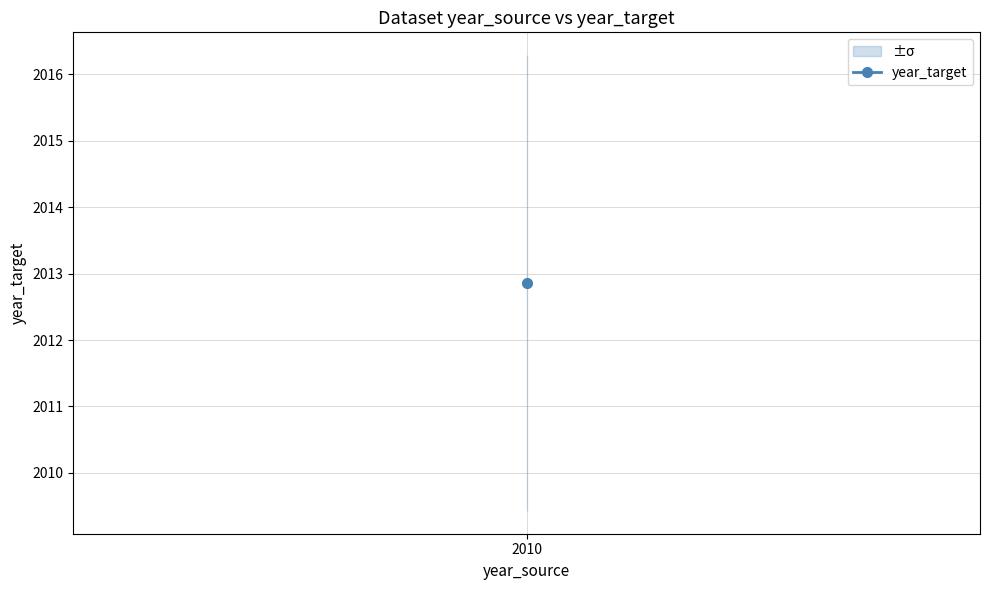

Read the value at 2010, to the nearest 10.

2010